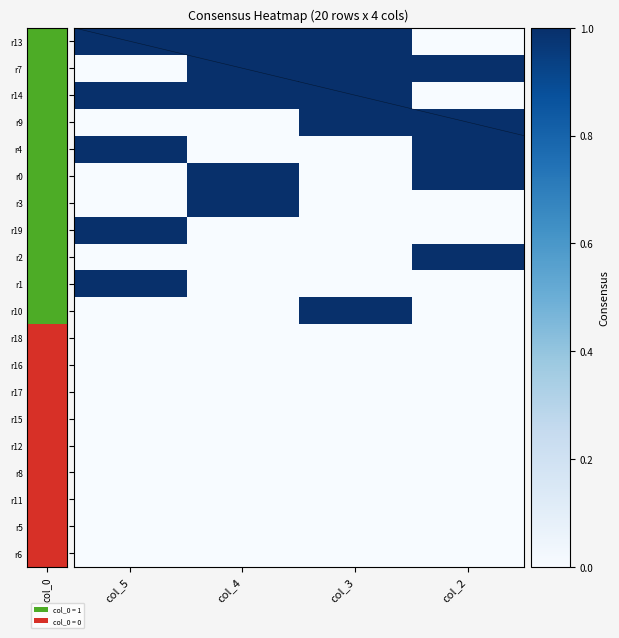

At how many categories does at least one series exceed 0?

4